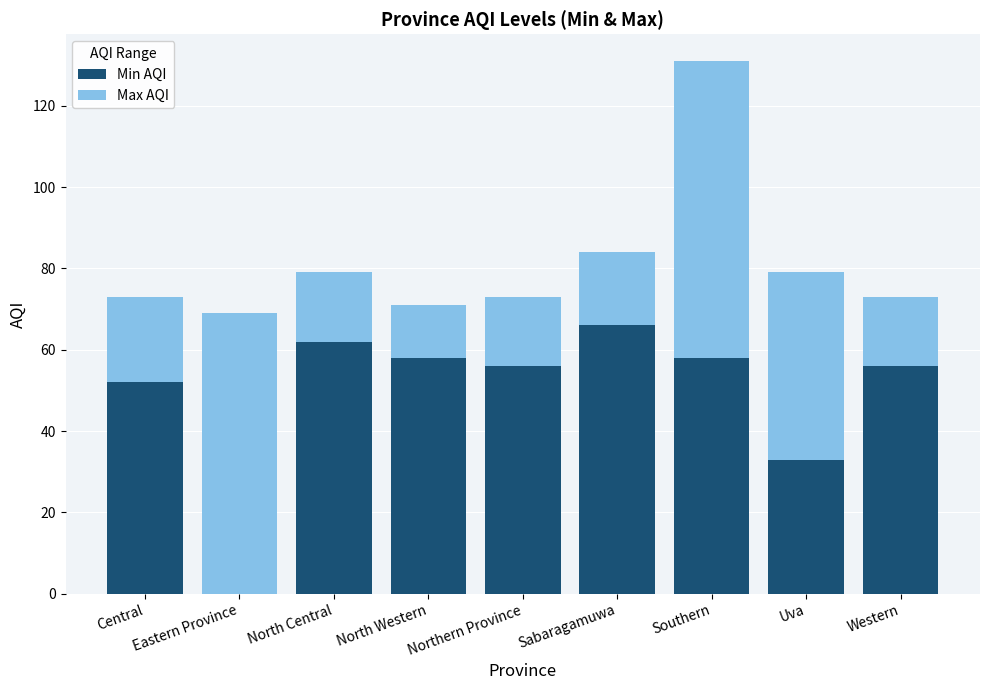

The Min AQI series shows 33 at Uva. True or false?

True